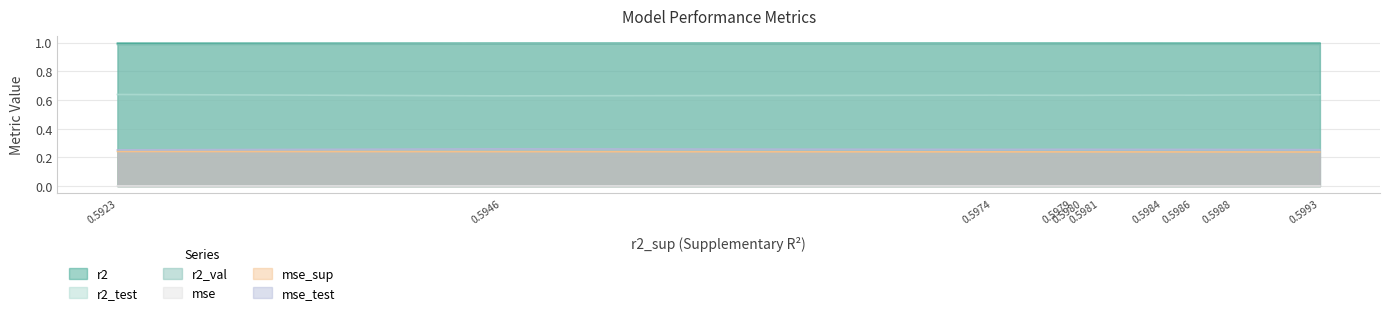

True or false: mse and mse_sup intersect in this chart.

False